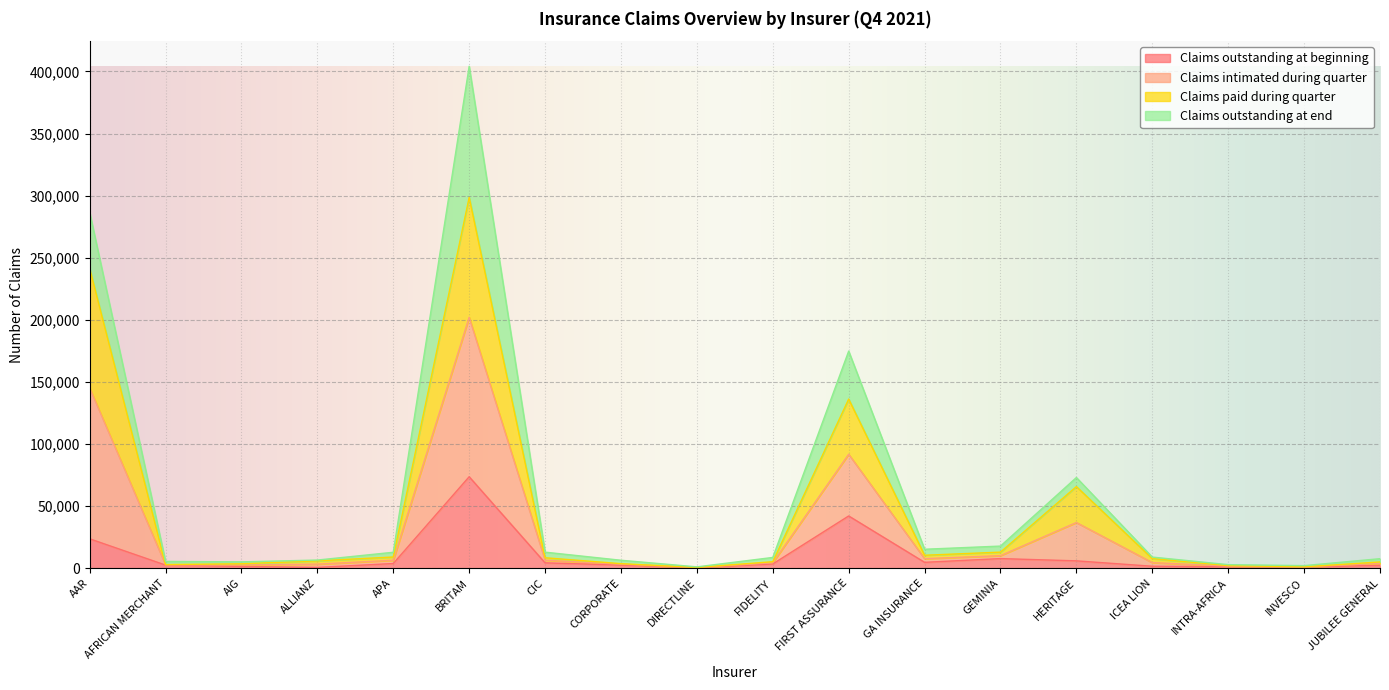

At which category does the chart reach its minimum across all series?

DIRECTLINE